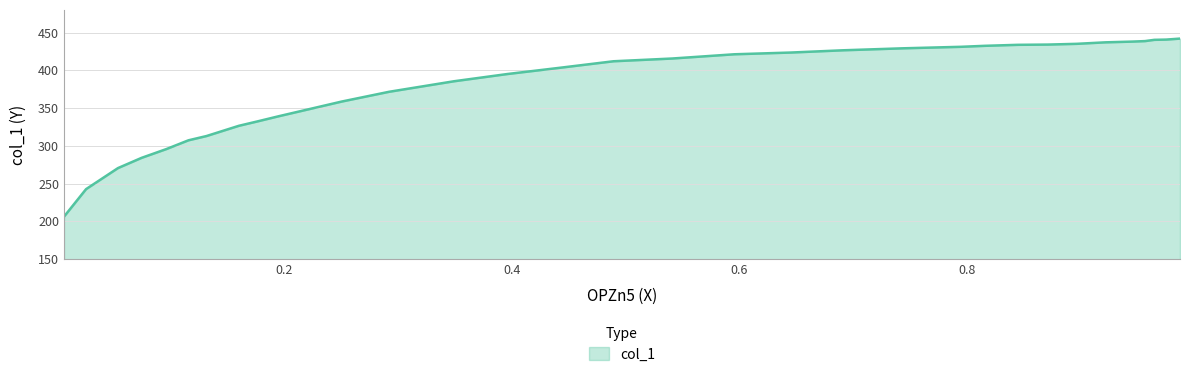

What is the greatest value displayed?

442.0